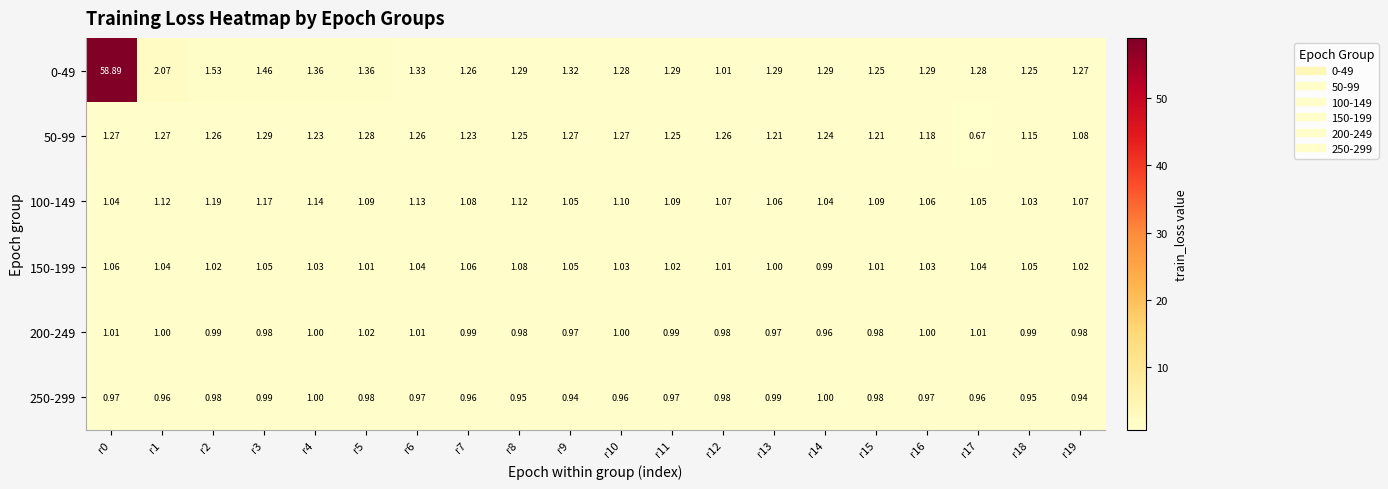

How many data points does each series have?

20